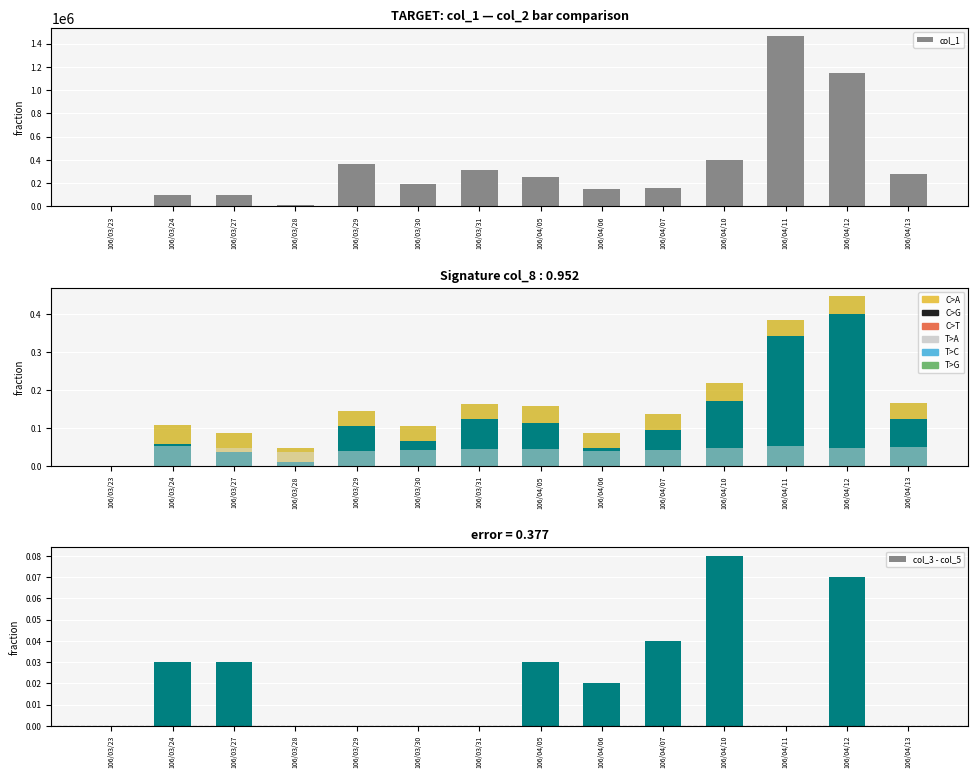

At how many categories does at least one series exceed 261473?

6